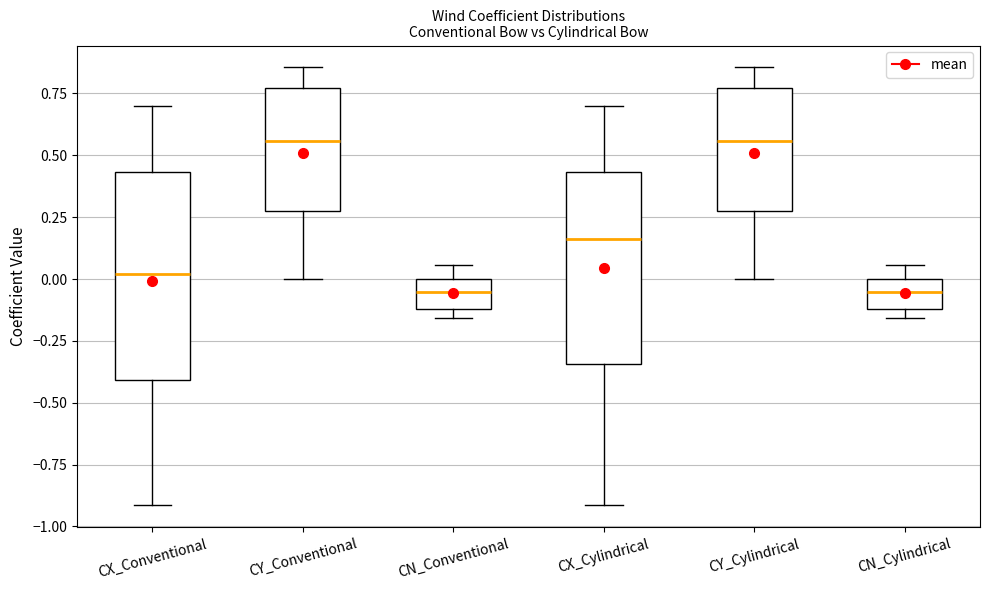

Reading left to right, transcribe this box plot: for each box, give where its median line is, the range the box spans, and where its two whiskers end, as read against the y-axis. The values are not printed on the chart, so give them approximately, as read against the axis.

CX_Conventional: median 0.00, box -0.40 to 0.45, whiskers -0.90 to 0.70
CY_Conventional: median 0.55, box 0.25 to 0.75, whiskers 0.00 to 0.85
CN_Conventional: median -0.05, box -0.10 to 0.00, whiskers -0.15 to 0.05
CX_Cylindrical: median 0.15, box -0.35 to 0.45, whiskers -0.90 to 0.70
CY_Cylindrical: median 0.55, box 0.25 to 0.75, whiskers 0.00 to 0.85
CN_Cylindrical: median -0.05, box -0.10 to 0.00, whiskers -0.15 to 0.05